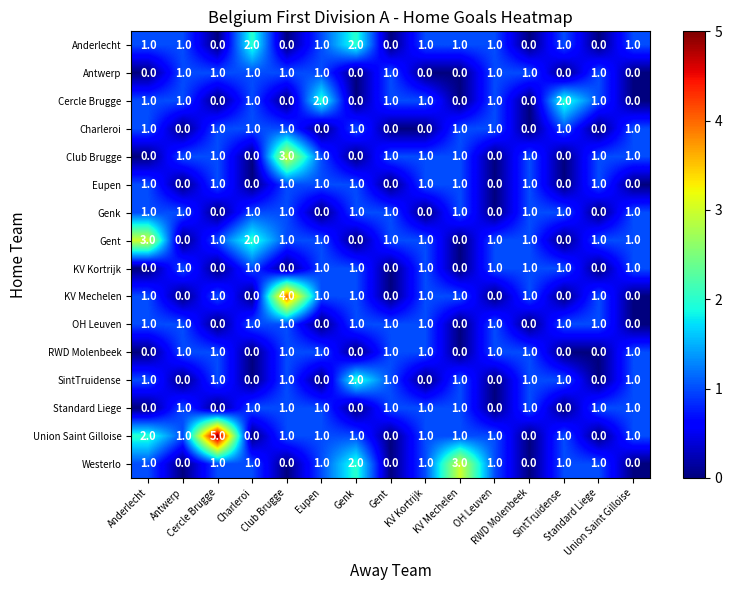

Which label corresponds to the largest value in the chart?

Cercle Brugge